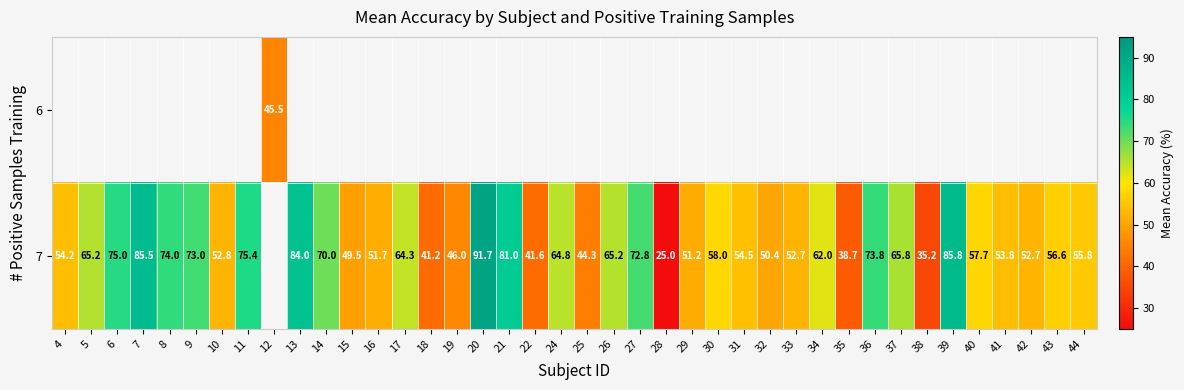

What is the sum of the 7 values at 28 and 38?

60.2